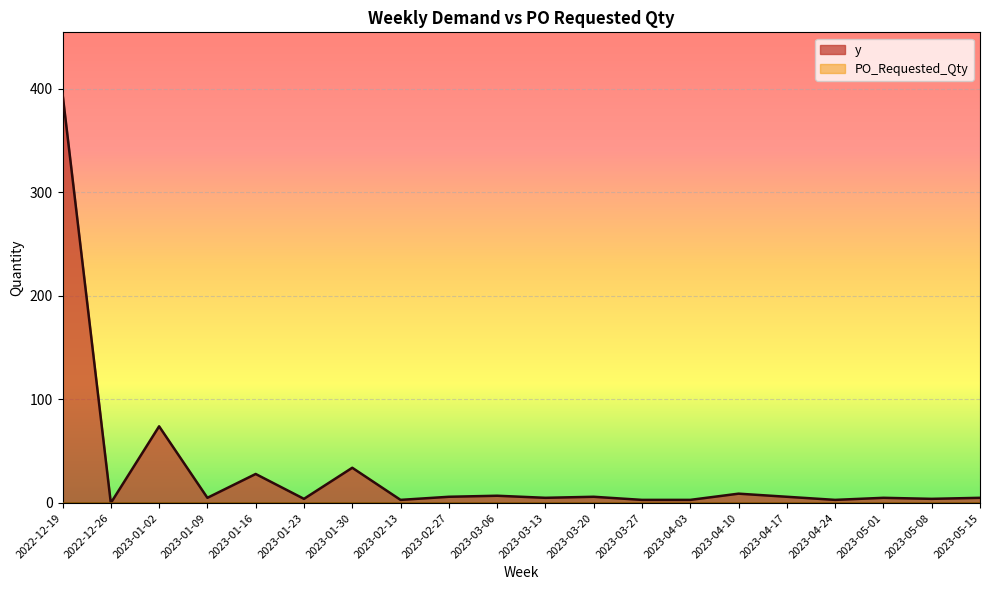

What position from the left is 2023-03-20?

12